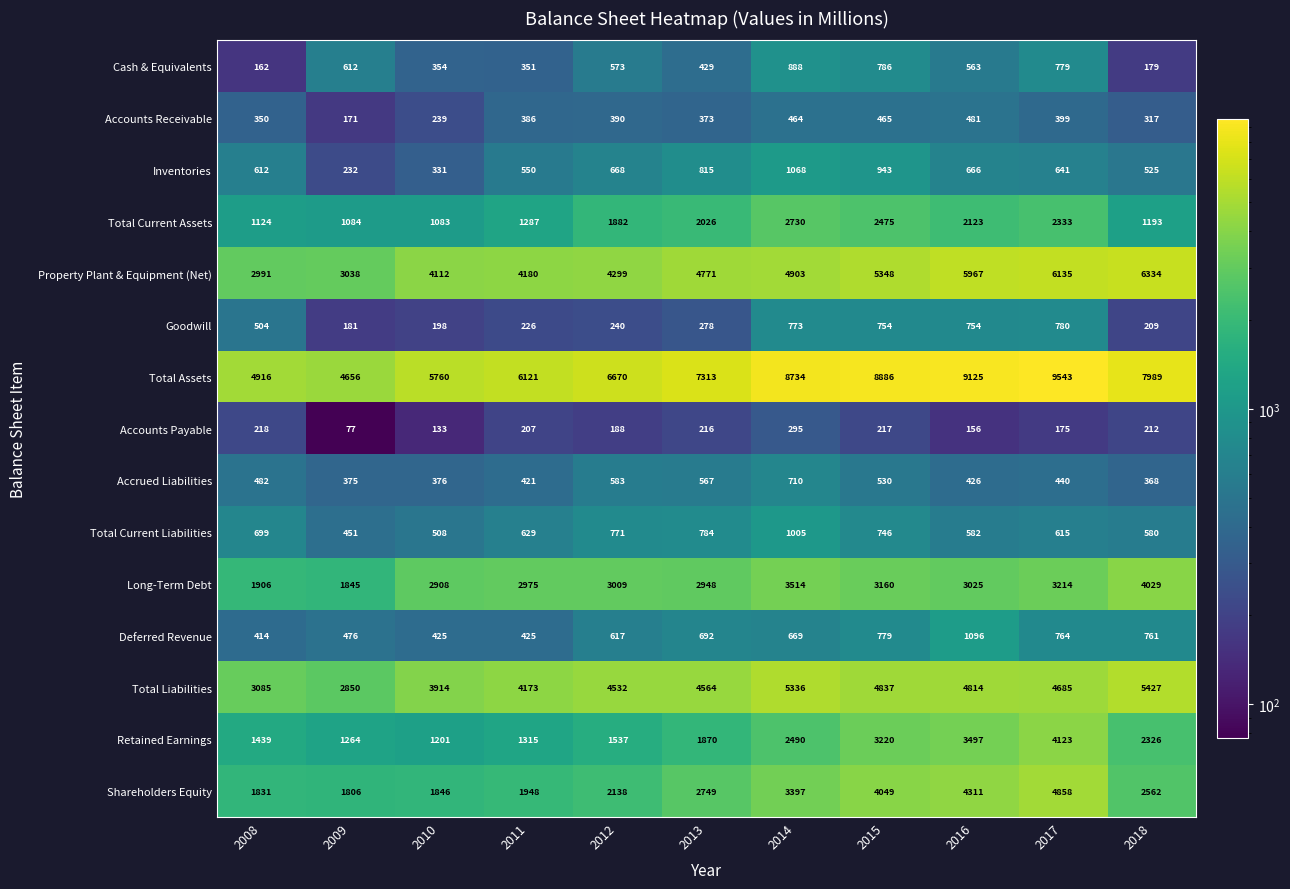

At which category does the chart reach its peak across all series?

2017